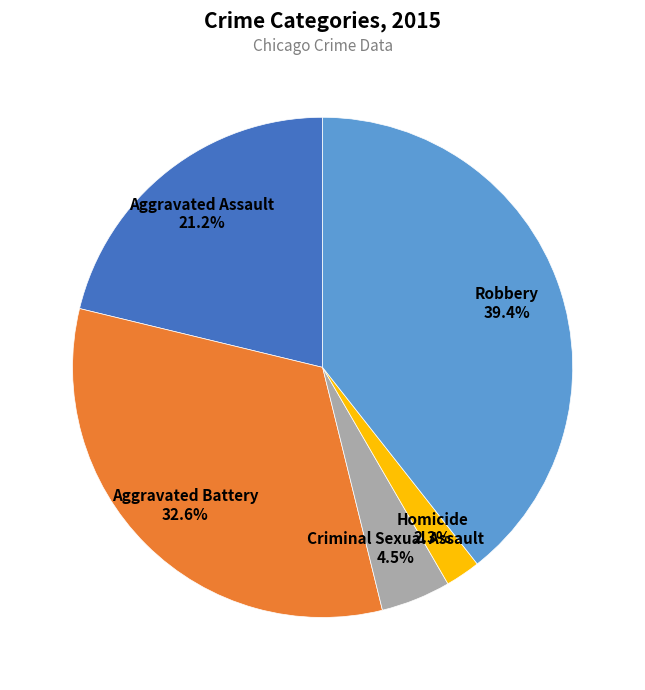

To the nearest percent, what is the difference between the largest and smallest slice percentages?

37%